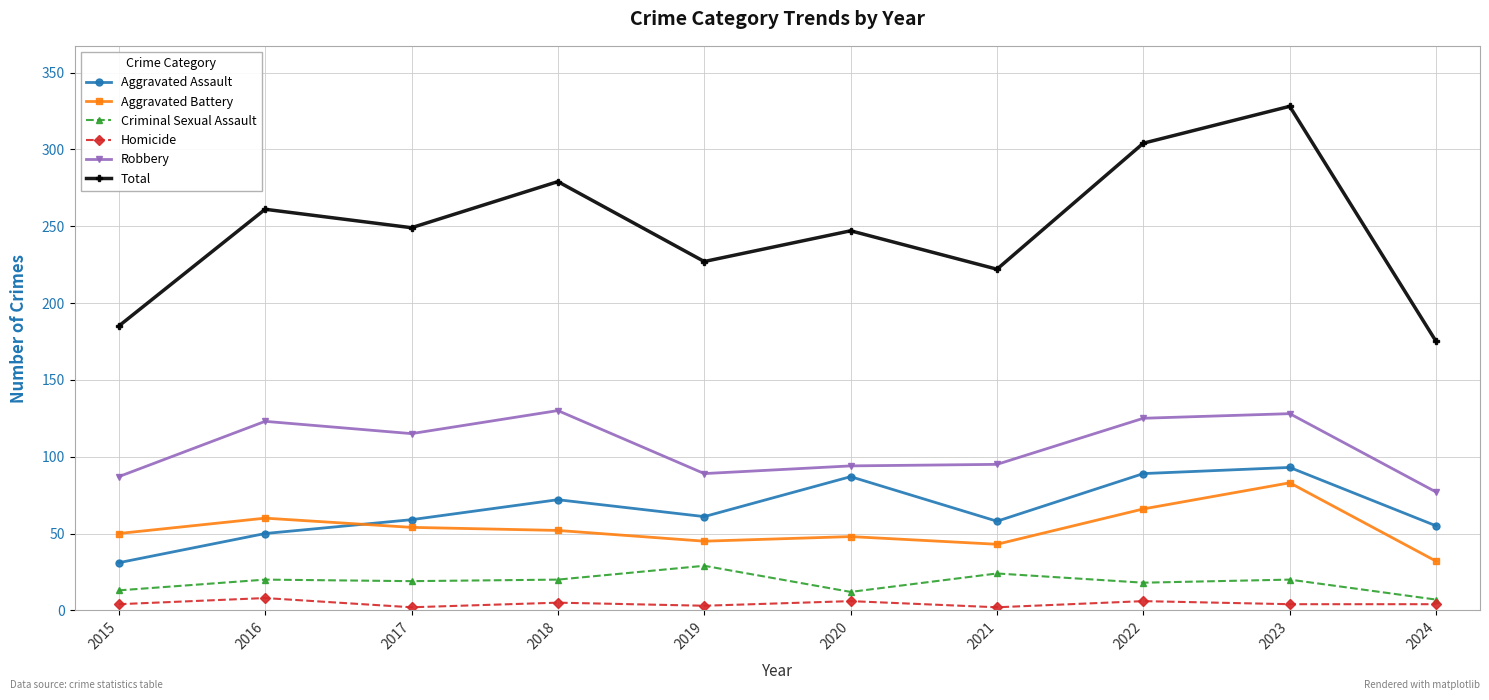

At which label does Robbery first exceed 115?

2016